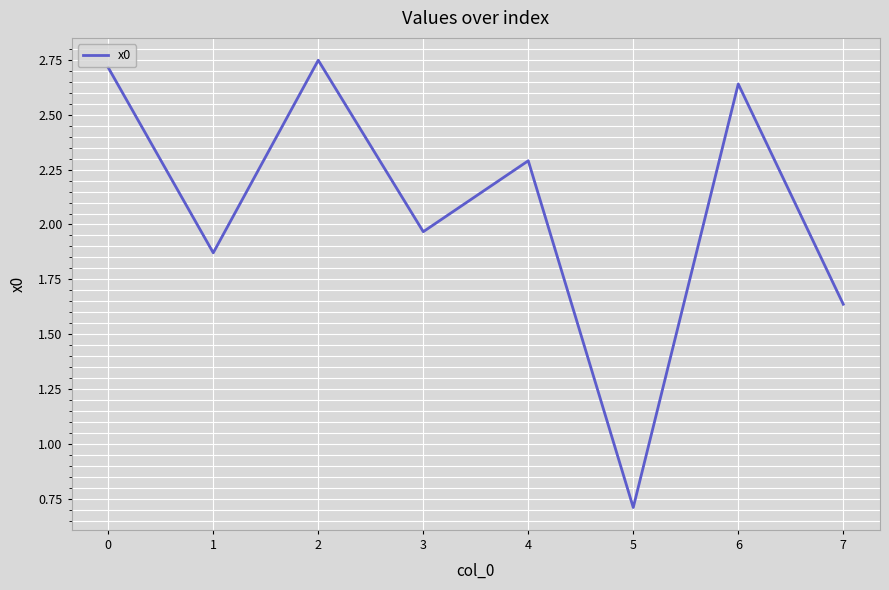

Rank the categories by value from highest to lowest.

2, 0, 6, 4, 3, 1, 7, 5